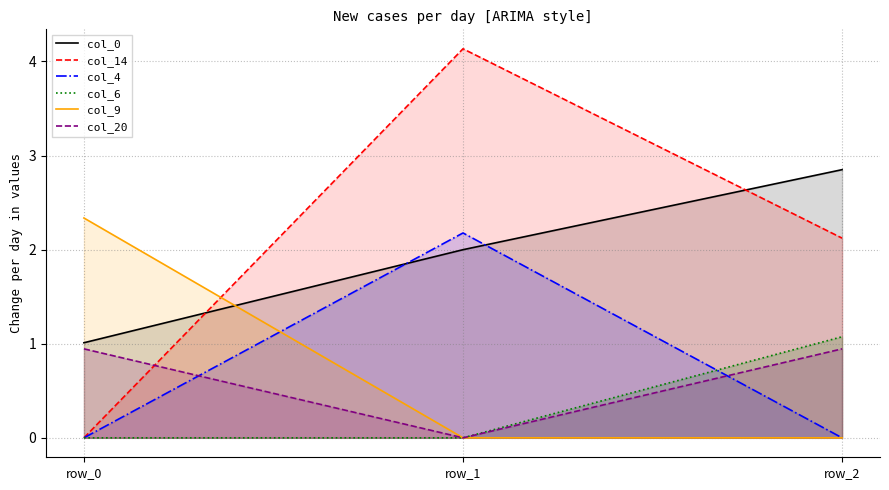

Which series has the largest total across all categories?

col_14